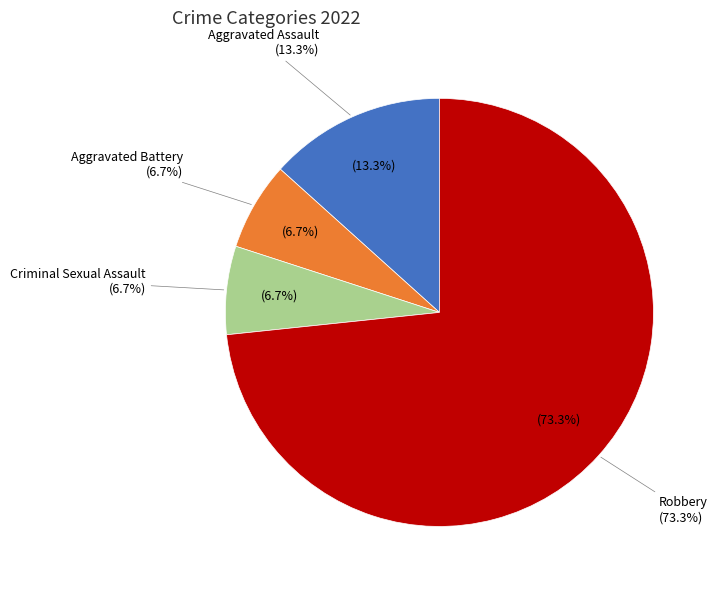

To the nearest percent, what portion does Aggravated Battery represent?

7%